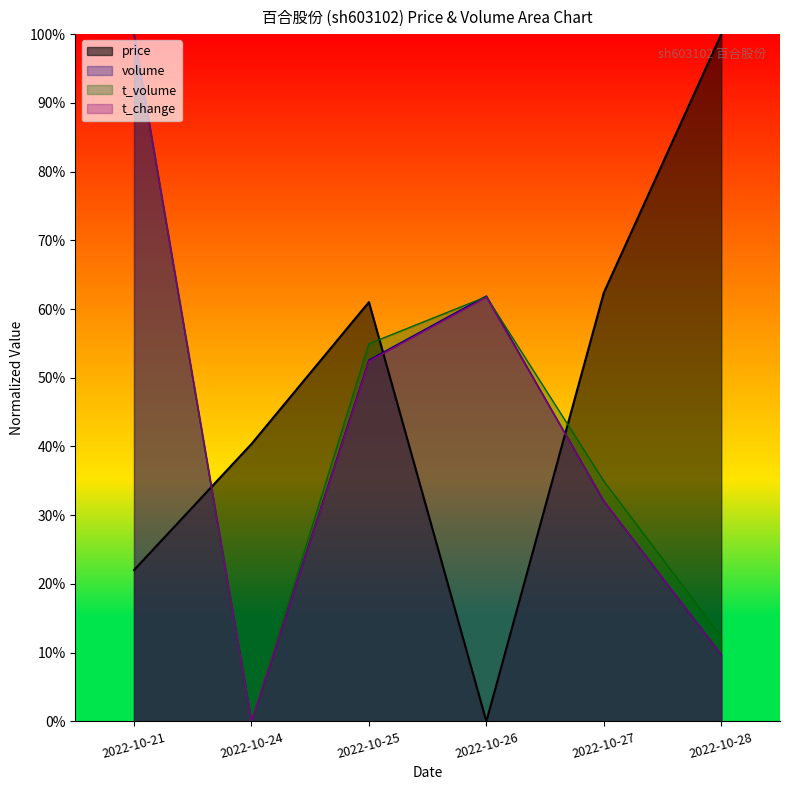

Between 2022-10-24 and 2022-10-27, which series saw the biggest shift?

t_volume